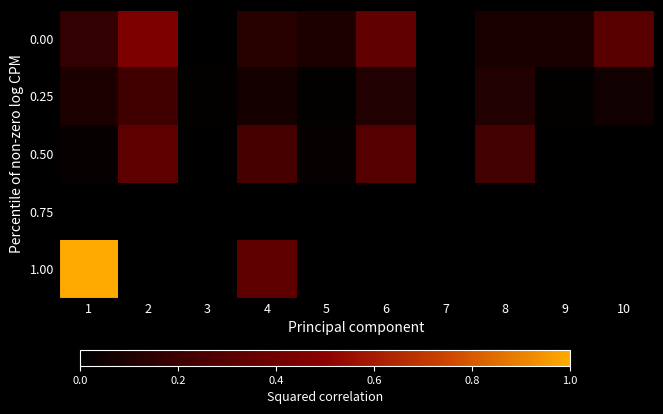

List the series in order of their peak value, lowest first.

0.75, 0.25, 0.50, 0.00, 1.00